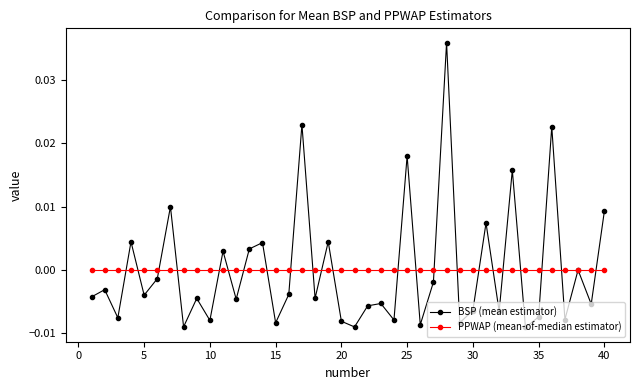

Rank the series by their maximum value, from lowest to highest.

PPWAP (mean-of-median estimator), BSP (mean estimator)